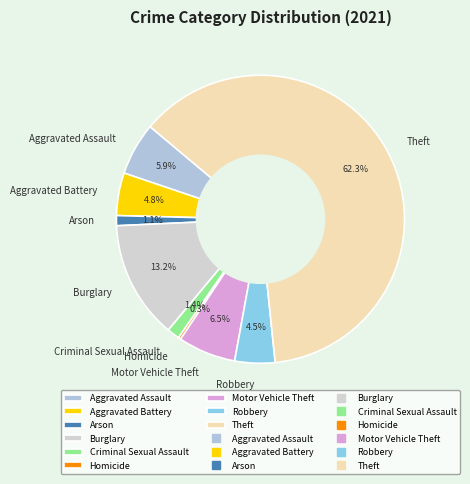

Approximately how many times larger is the value at Robbery compared to Theft?

0.1